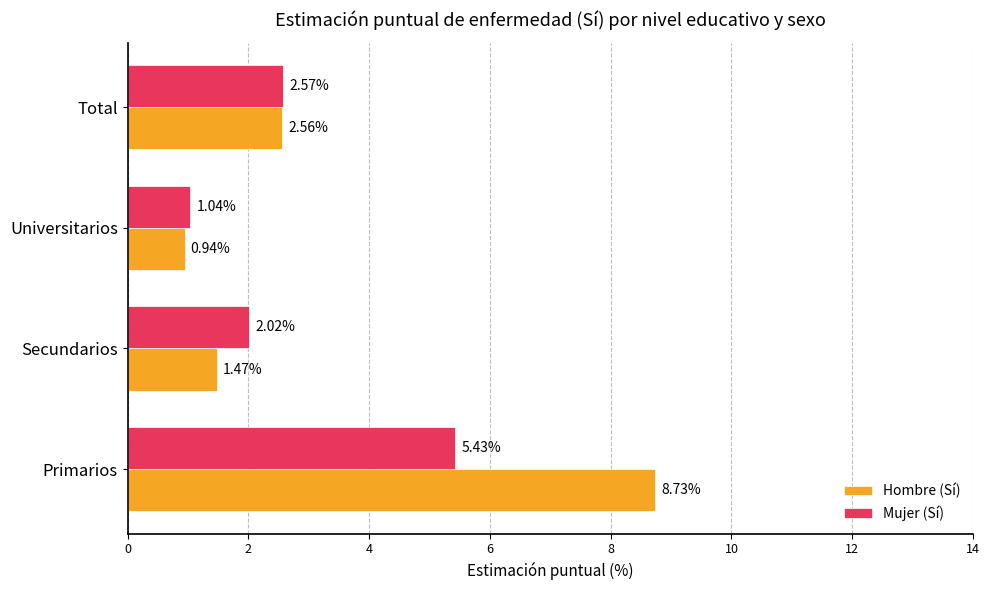

Which series has the largest range (max minus min)?

Hombre (Sí)